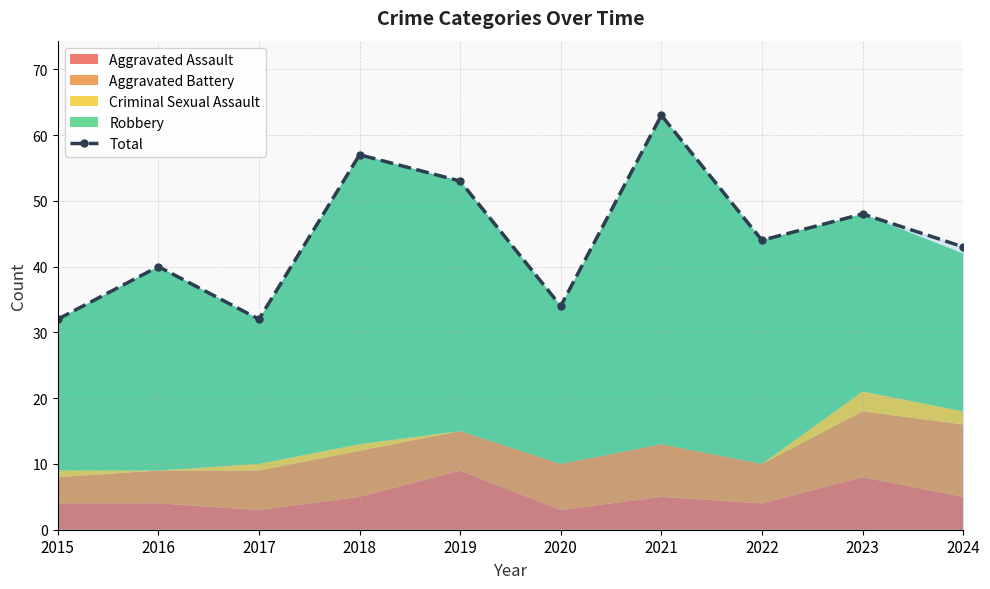

Approximately how many times larger is the value at 2016 compared to 2023?

0.8